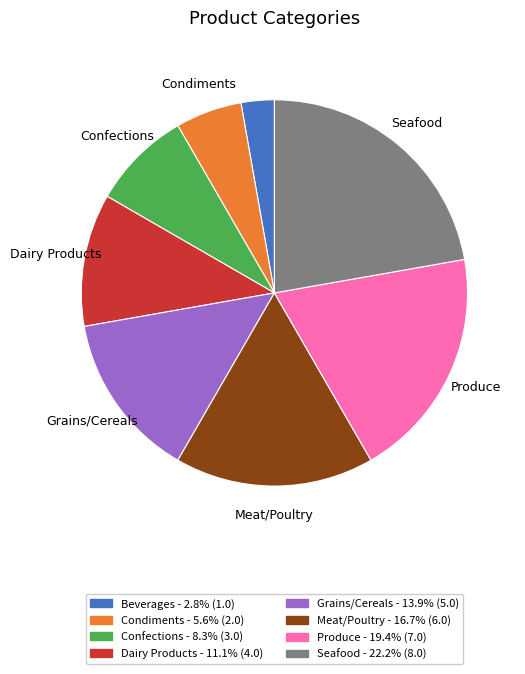

Is there any slice that represents more than half of the pie?

No